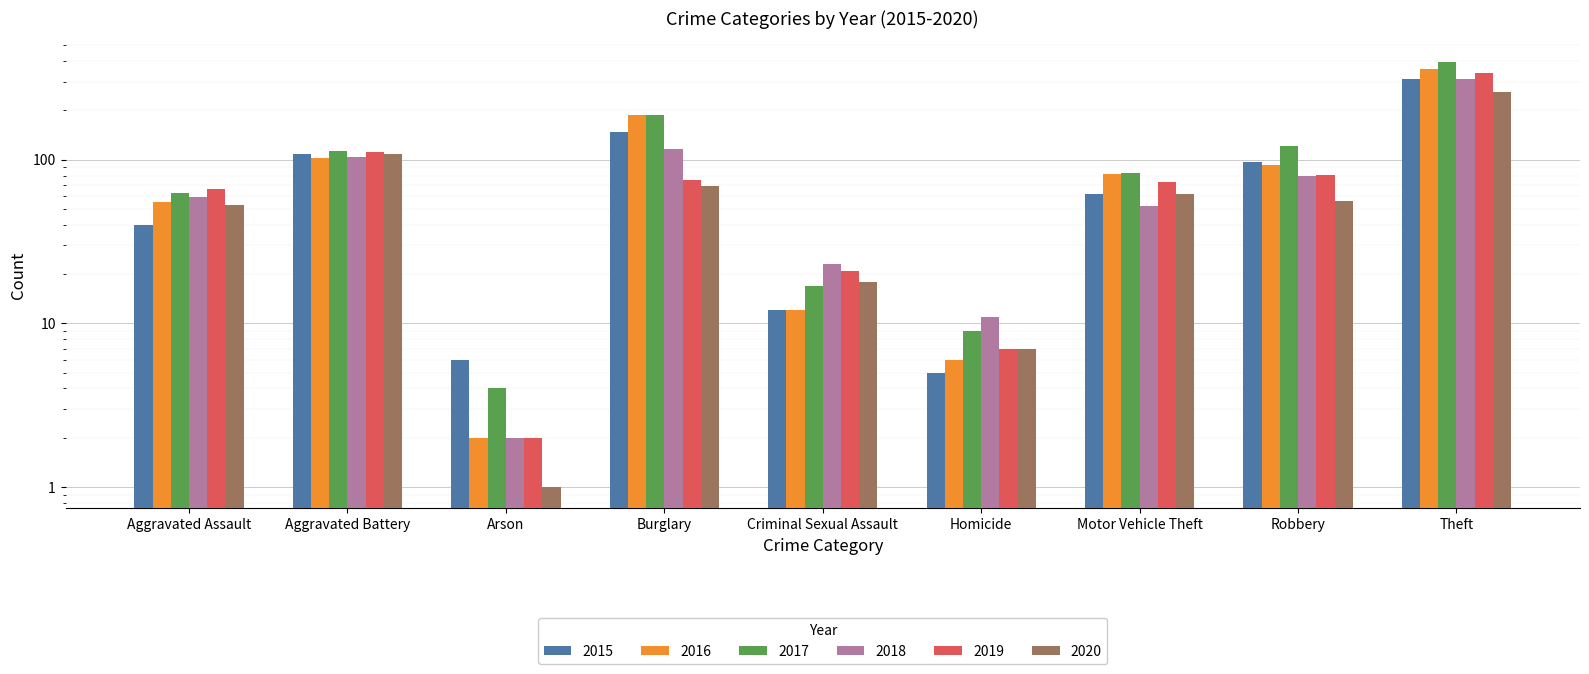

How many groups of bars are there?

9